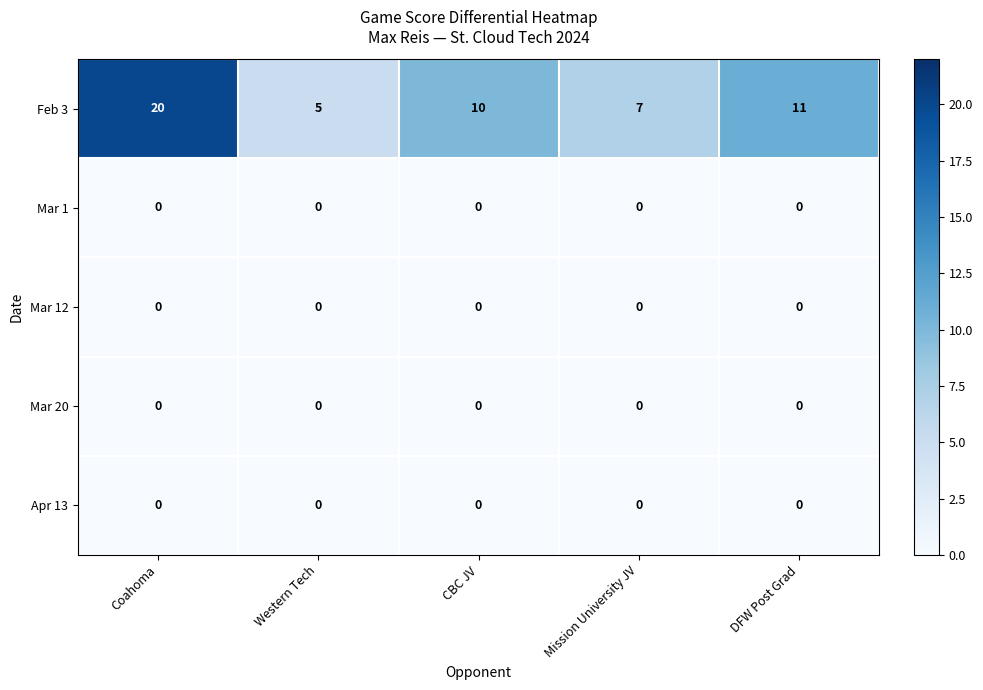

Which label corresponds to the largest value in the chart?

Coahoma